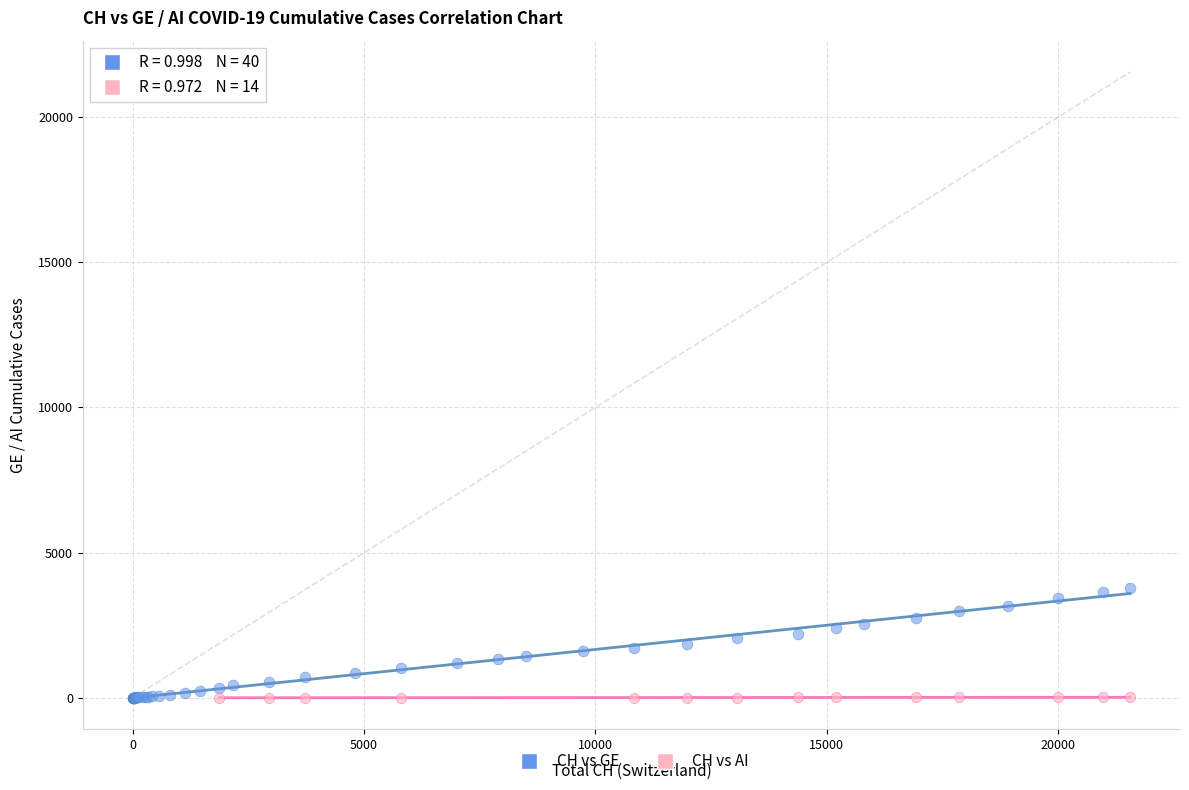

Which series has the largest Y range (max minus min)?

CH vs GE